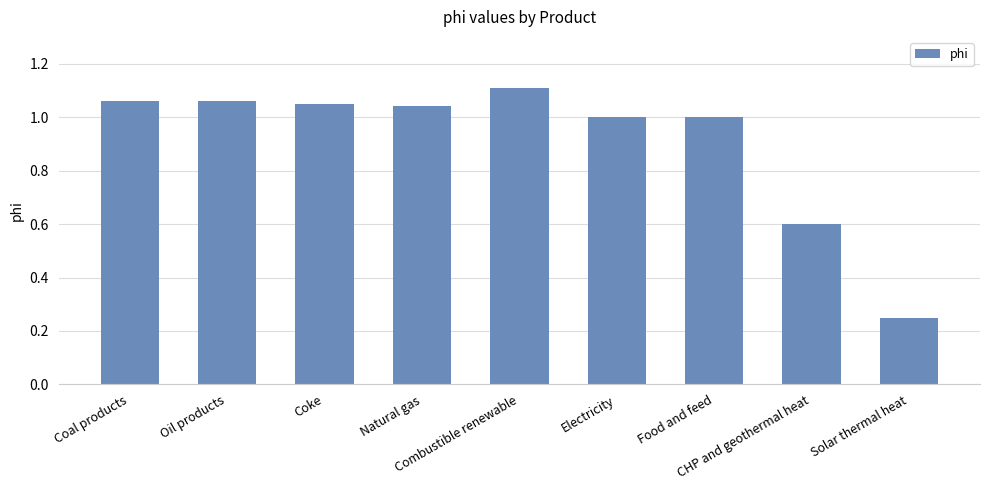

What is the sum of all values?

8.2